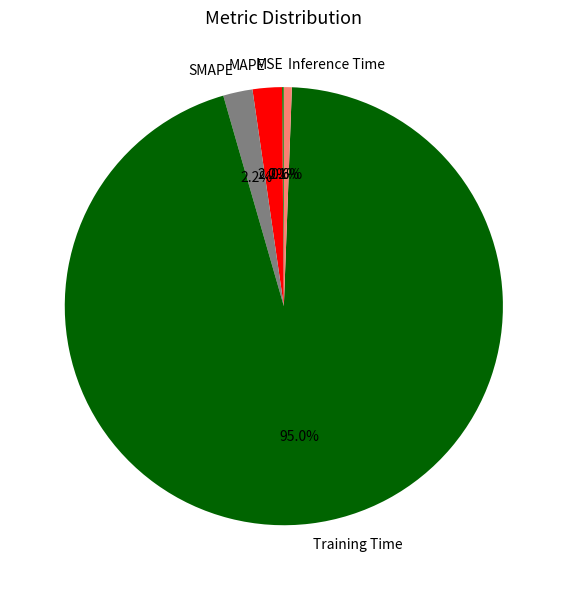

To the nearest percent, what is the difference between the largest and smallest slice percentages?

95%